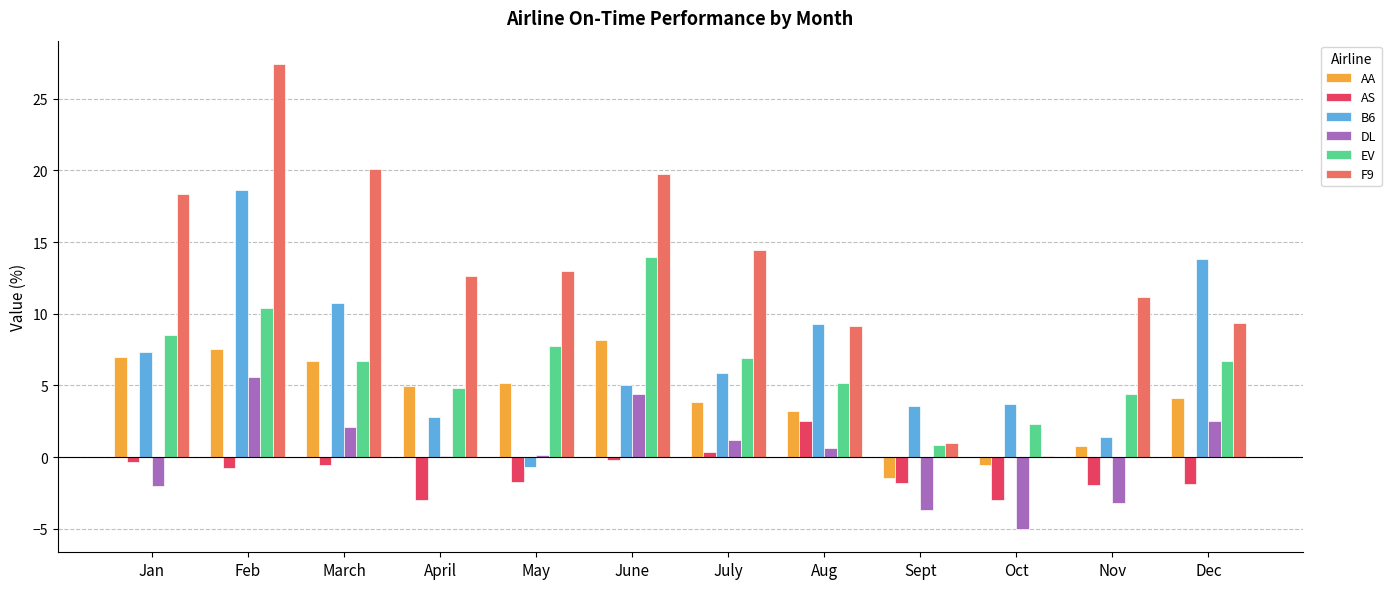

The B6 series shows 8.3 at July. True or false?

False